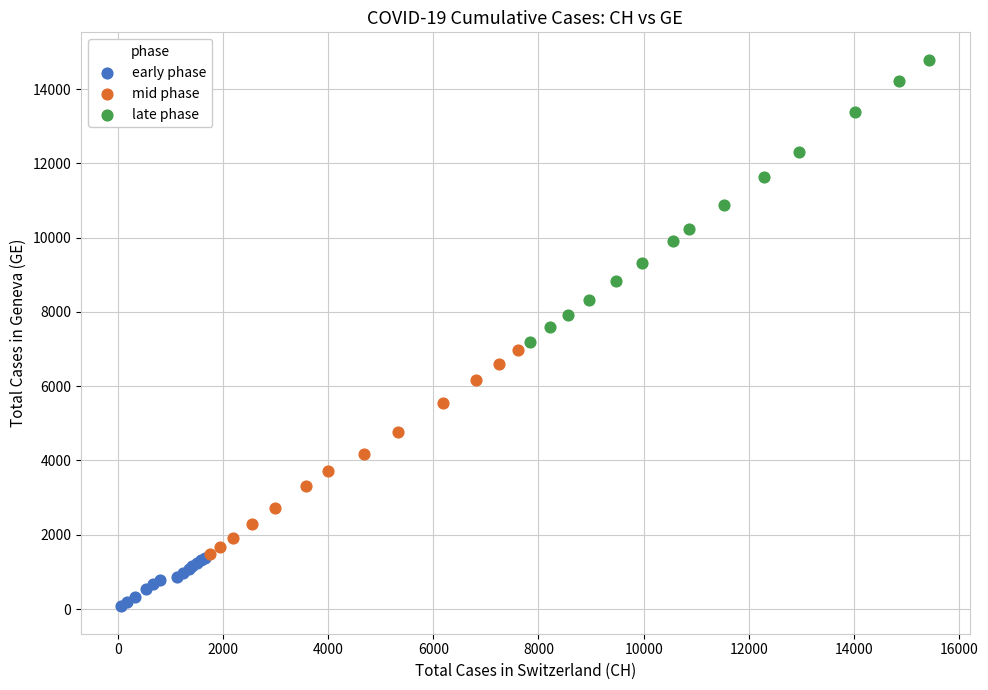

Which series reaches the minimum Y coordinate?

early phase